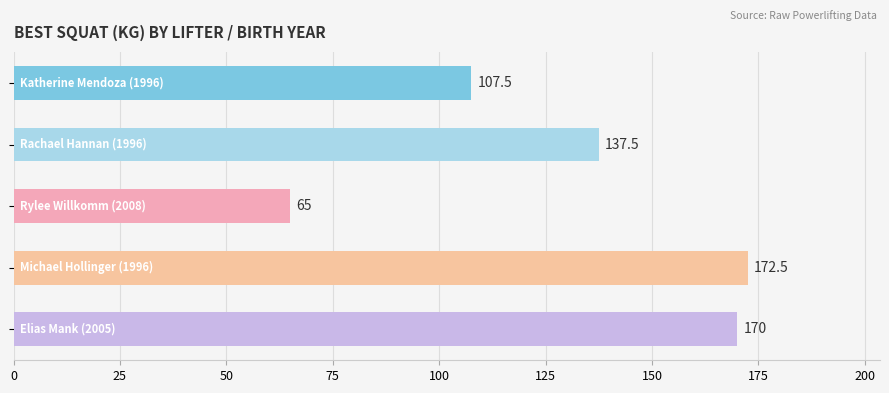

What is the greatest value displayed?

172.5